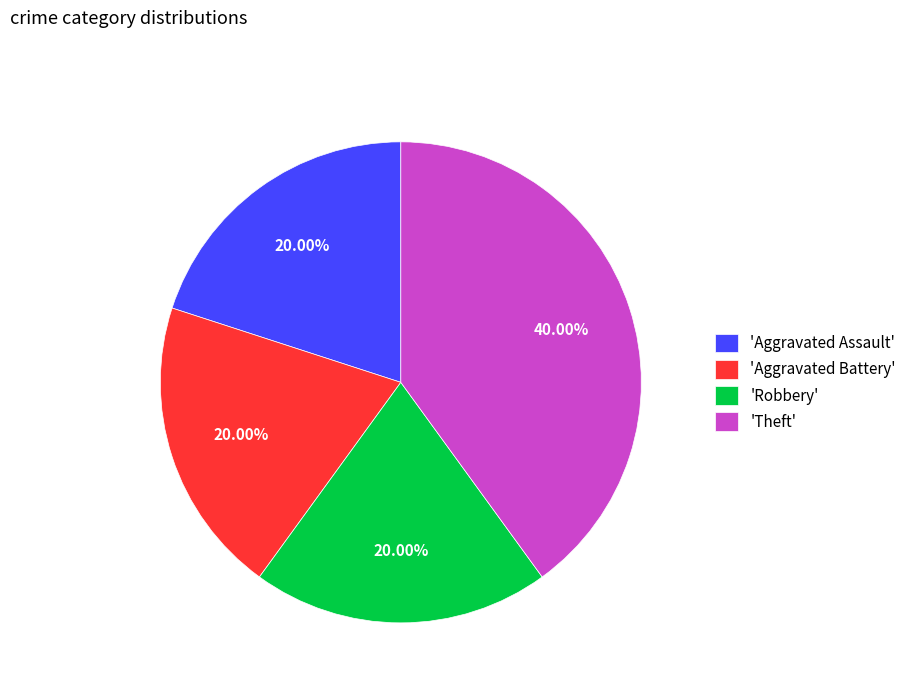

Is there any slice that represents more than half of the pie?

No